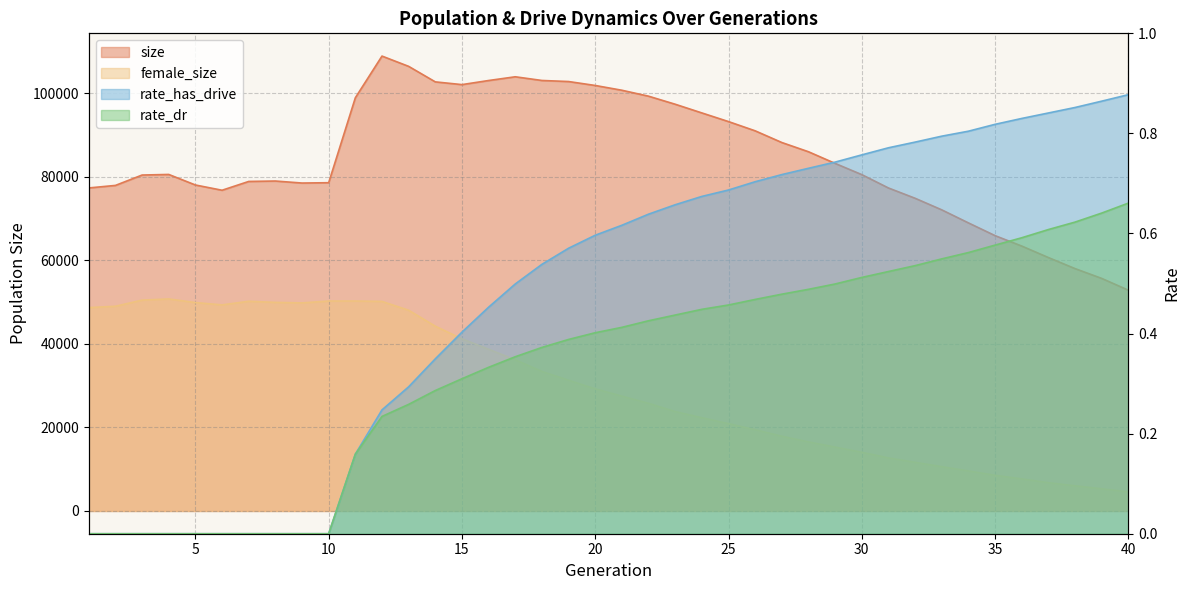

True or false: rate_has_drive and female_size cross at least once.

False